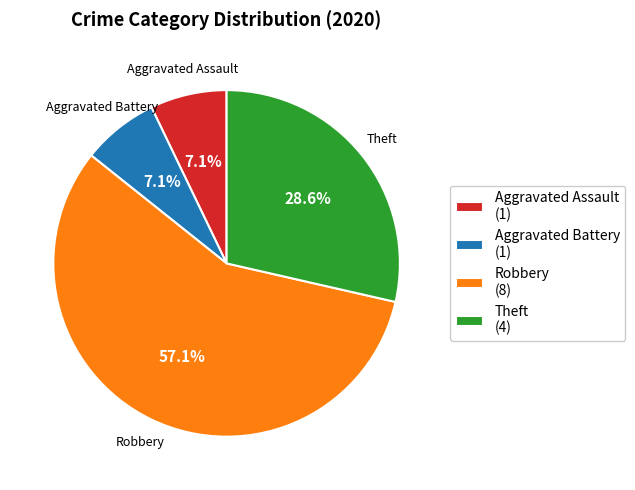

Is there any slice that represents more than half of the pie?

Yes